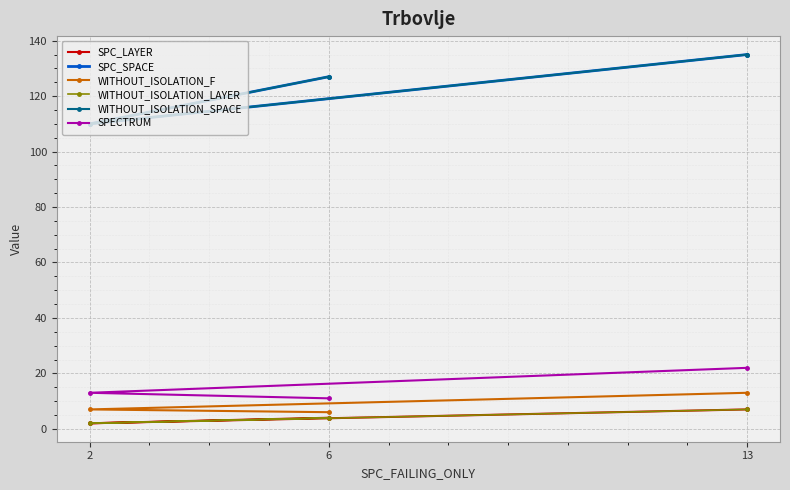

How many SPC_LAYER values are between 2 and 7?

3